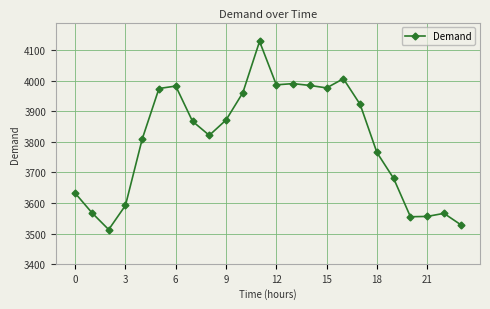

Count the number of categories in the chart.

24